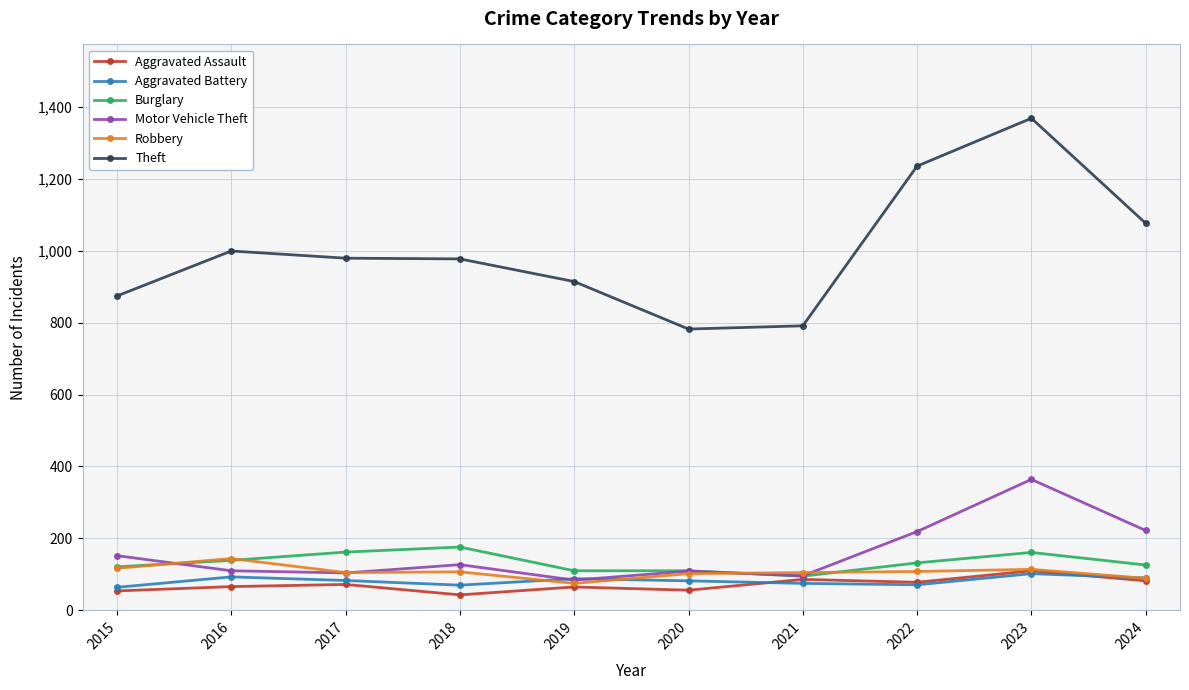

Which series has the largest range (max minus min)?

Theft